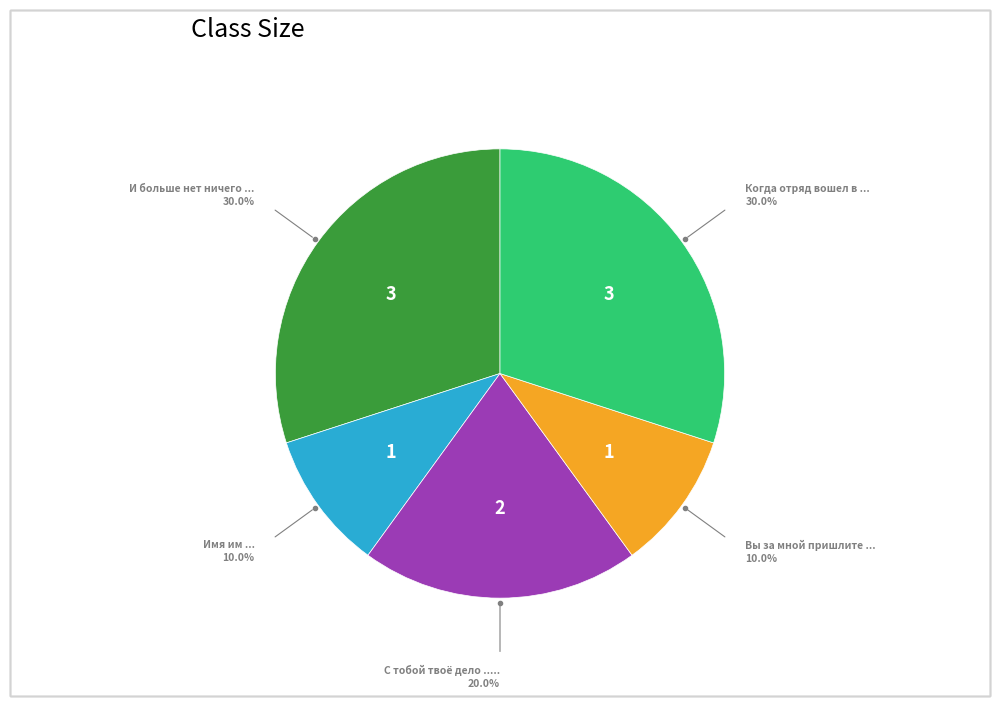

Does any single category account for the majority?

No